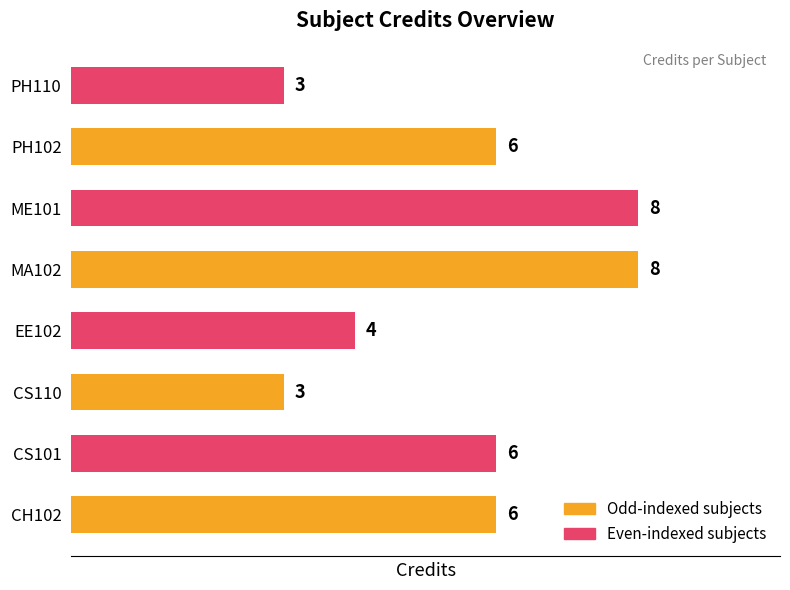

What is the smallest value displayed?

3